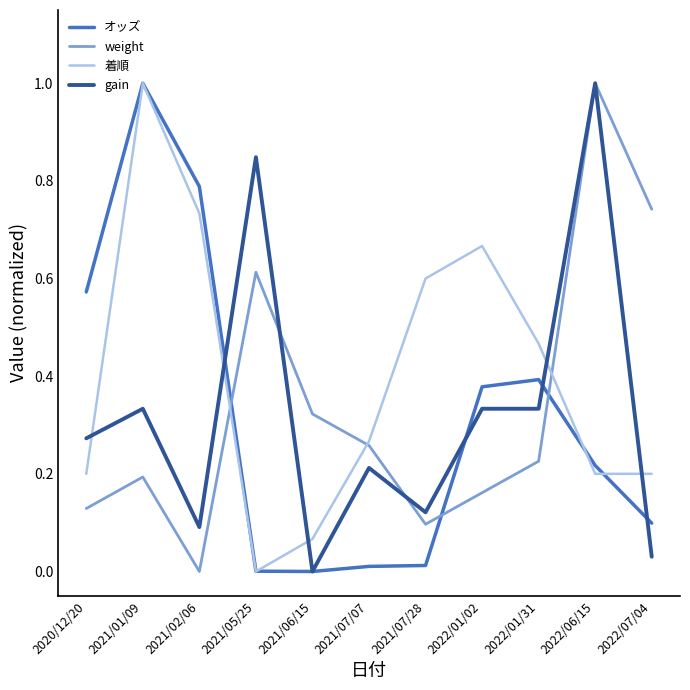

Rank the series at 2022/07/04 from lowest to highest value.

gain, オッズ, 着順, weight